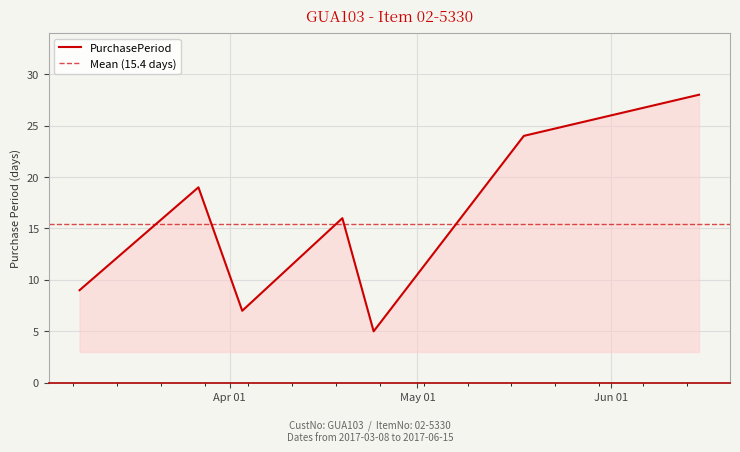

Reading left to right, extract all data points from this chart.

2017-03-08=9	2017-03-27=19	2017-04-03=7	2017-04-19=16	2017-04-24=5	2017-05-18=24	2017-06-15=28